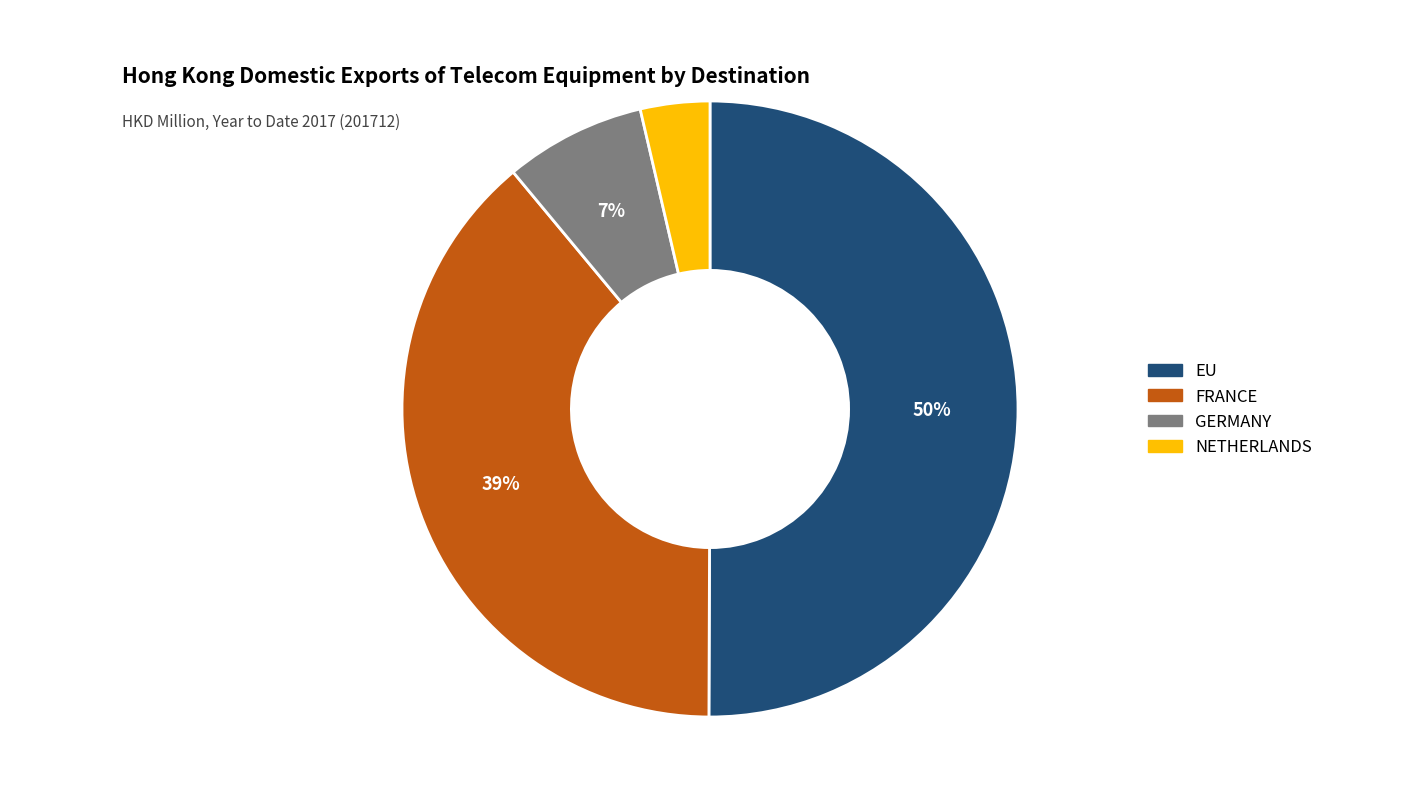

How many segments does this pie chart have?

4